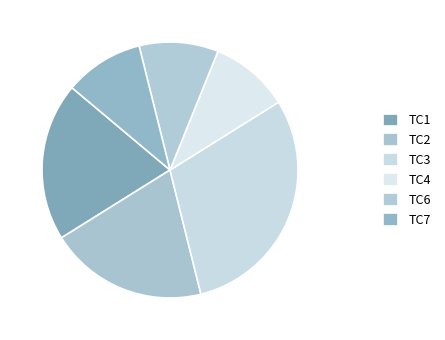

Which category has the smallest portion of the pie?

TC4